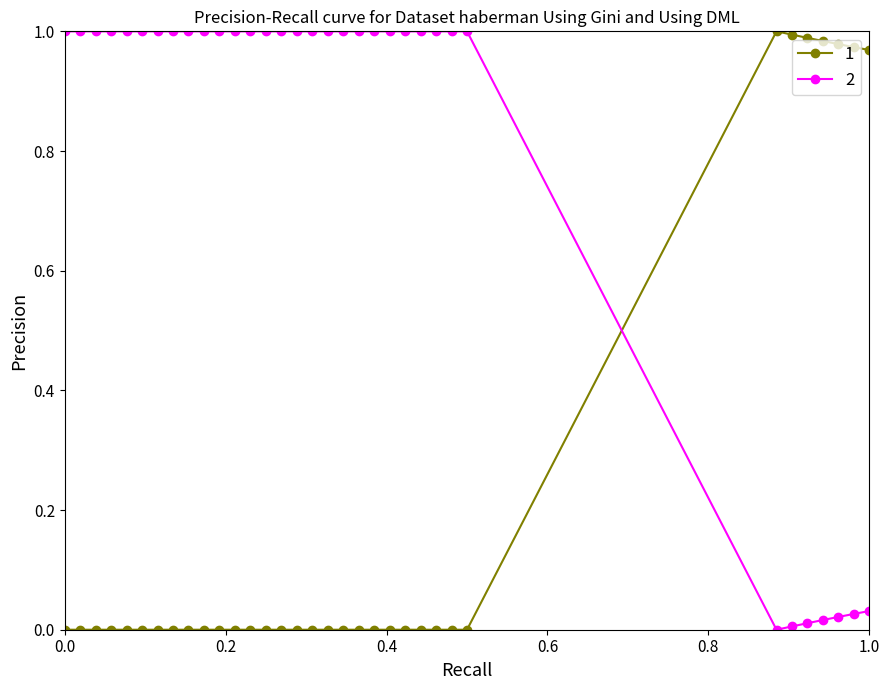

List the series in order of their overall mean, highest first.

2, 1